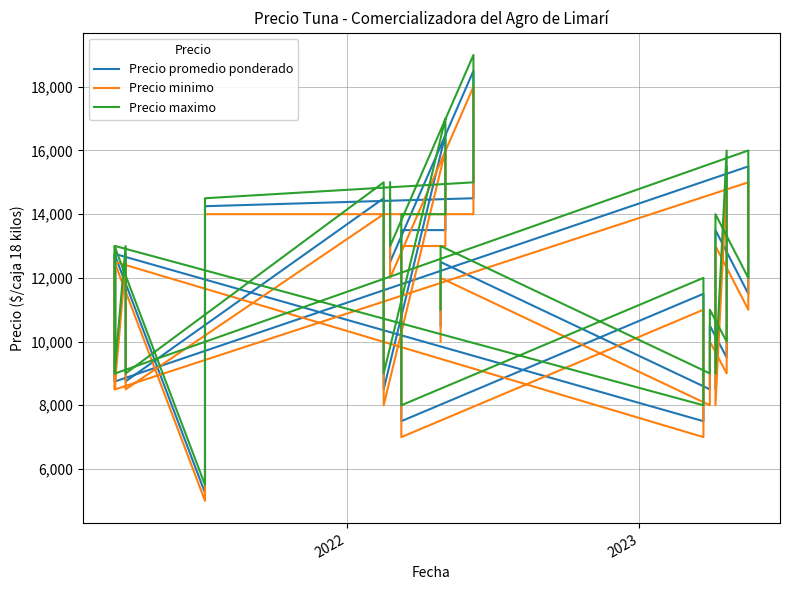

Reading left to right, what are all the values shown in this chart?

Precio promedio ponderado: 14500	12500	18500	14500	14250	11250	8250	5250	12750	10750	8750	12750	10750	8750	14500	11500	8500	16500	13500	13500	10500	7500	11500	9500	7500	12750	10750	8750	15500	11500	13500	11500	8500	15500	12500	9500	10500	8500	12500	10500
Precio minimo: 14000	12000	18000	14000	14000	11000	8000	5000	12500	10500	8500	12500	10500	8500	14000	11000	8000	16000	13000	13000	10000	7000	11000	9000	7000	12500	10500	8500	15000	11000	13000	11000	8000	15000	12000	9000	10000	8000	12000	10000
Precio maximo: 15000	13000	19000	15000	14500	11500	8500	5500	13000	11000	9000	13000	11000	9000	15000	12000	9000	17000	14000	14000	11000	8000	12000	10000	8000	13000	11000	9000	16000	12000	14000	12000	9000	16000	13000	10000	11000	9000	13000	11000